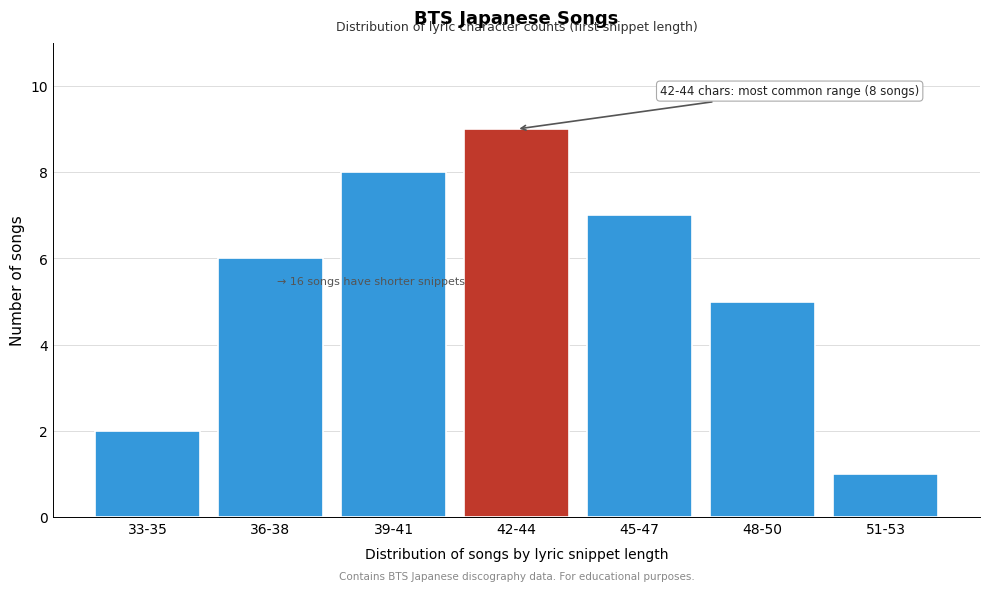

Reading left to right, transcribe all the data shown in this chart.

33-35=2	36-38=6	39-41=8	42-44=9	45-47=7	48-50=5	51-53=1